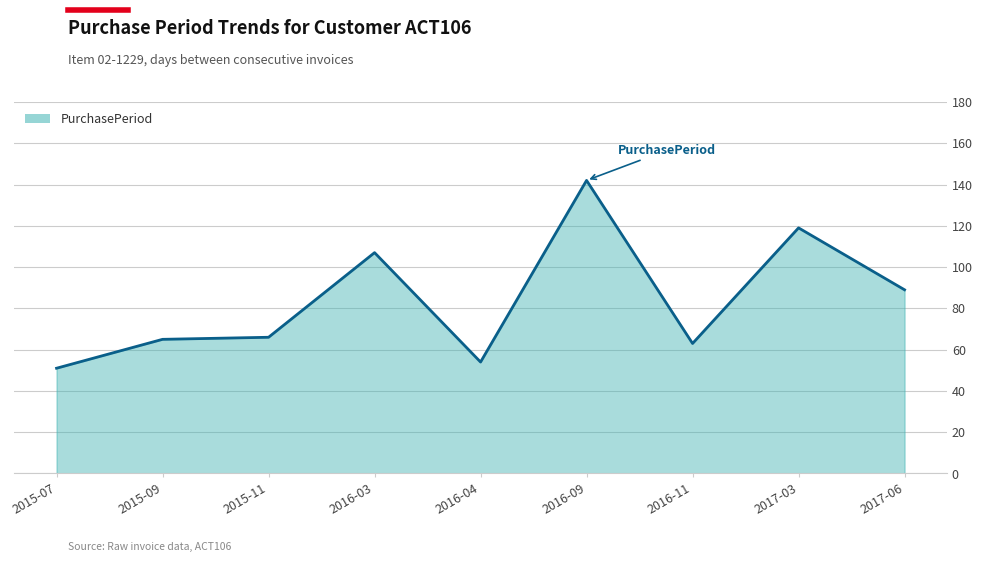

The value at 2016-11 is 63. True or false?

True